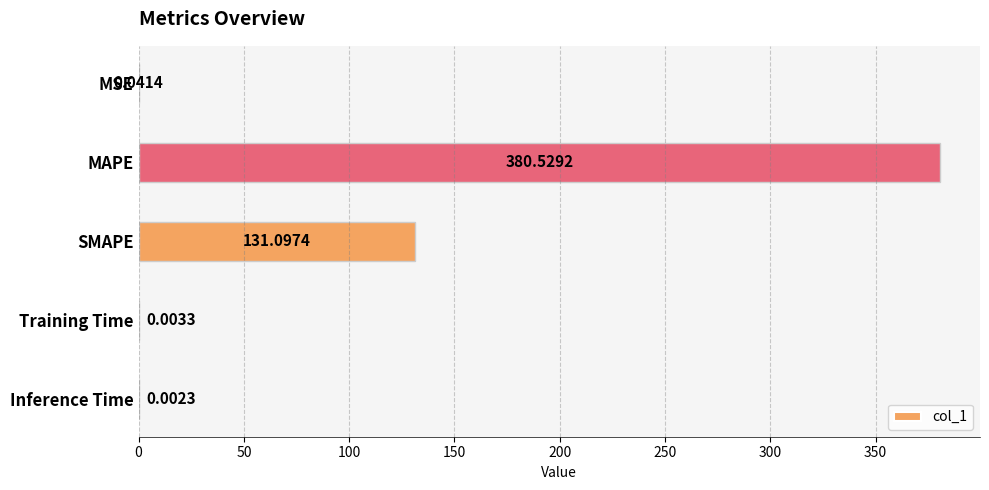

Which has a higher value, Training Time or Inference Time?

Training Time